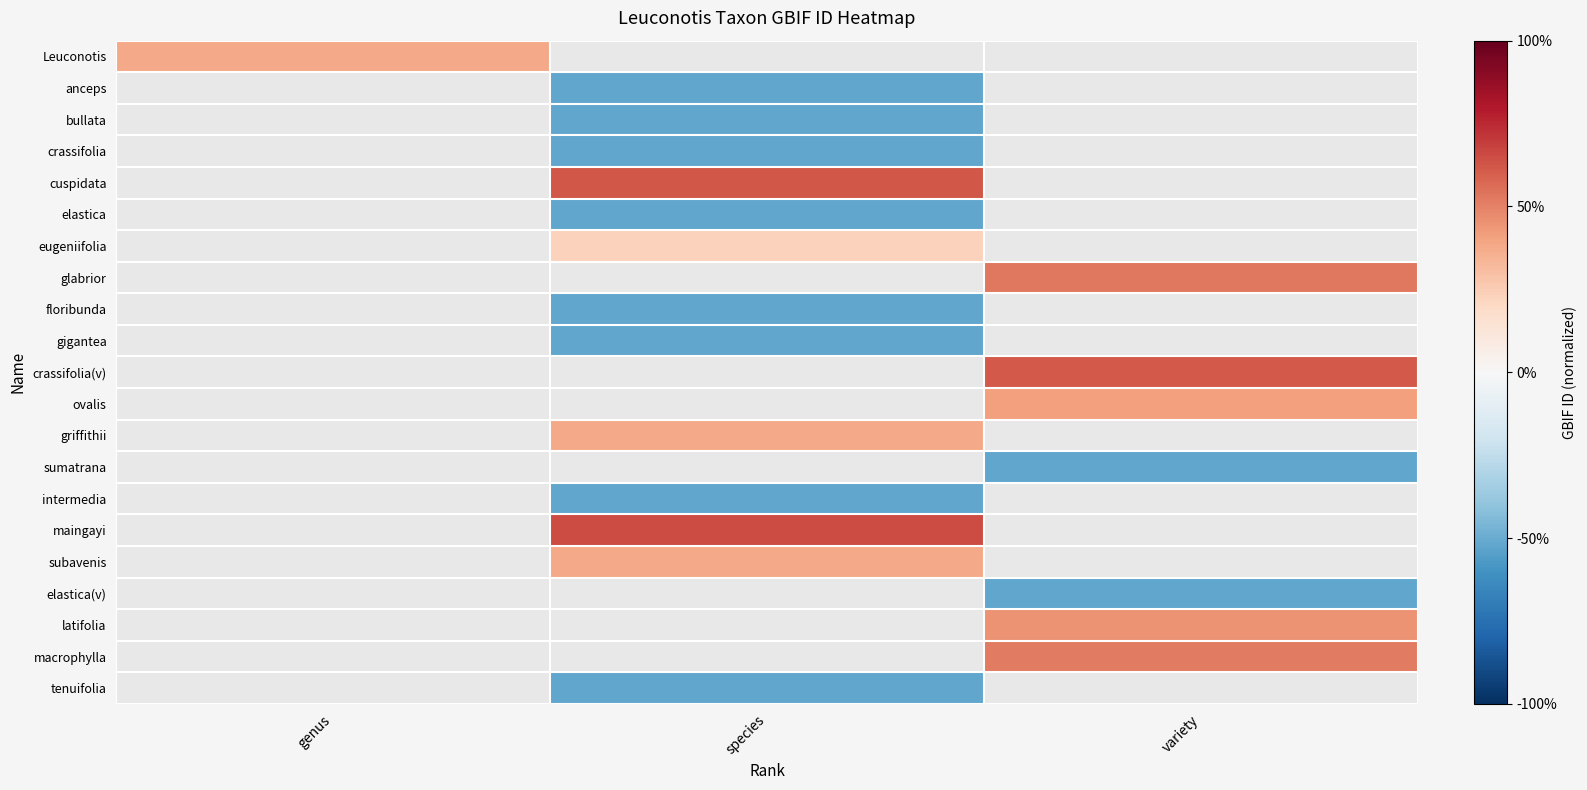

How many series are shown in this chart?

21